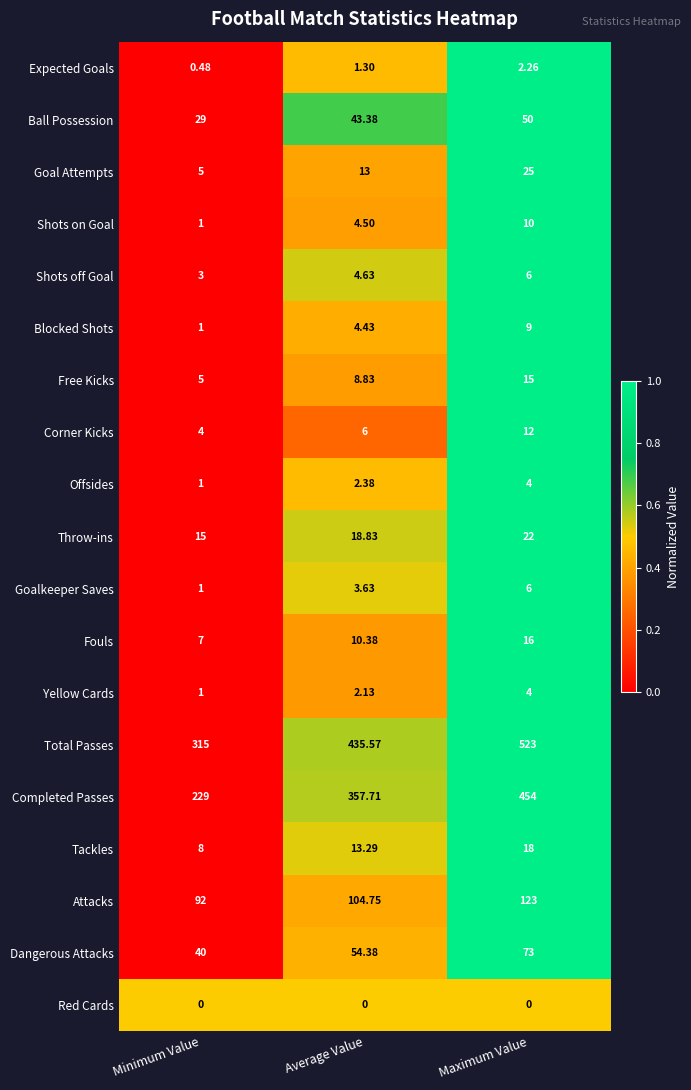

Which series has the largest range (max minus min)?

Completed Passes